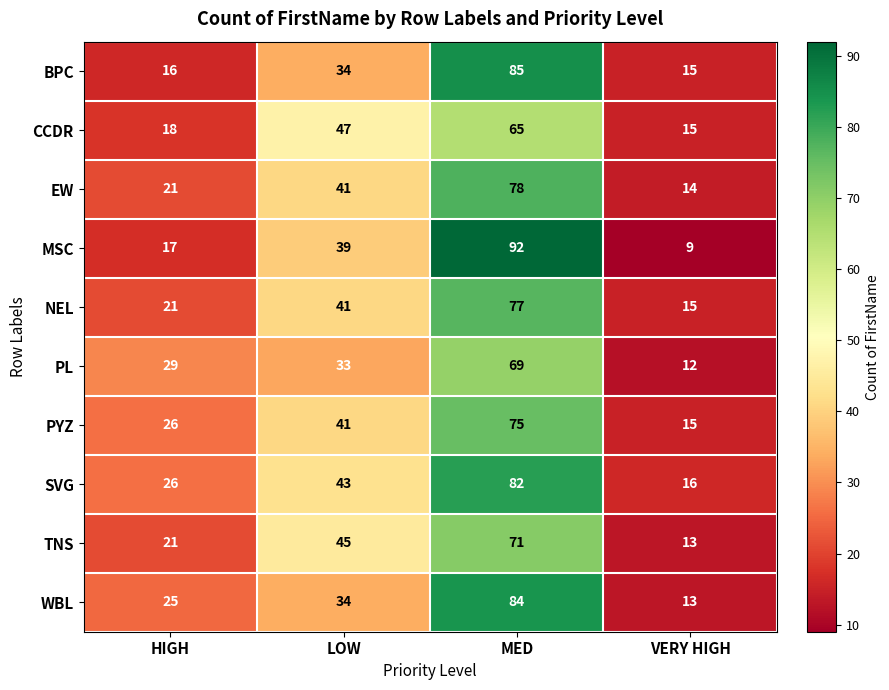

List the labels in order of NEL value, largest first.

MED, LOW, HIGH, VERY HIGH